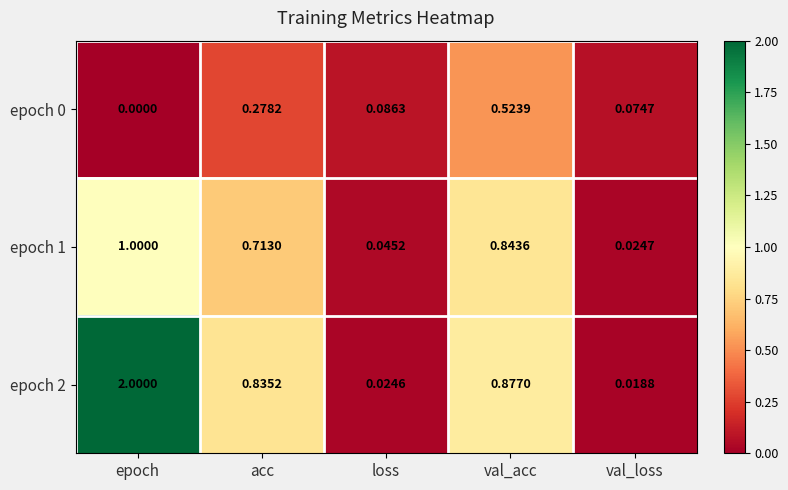

At how many categories does at least one series exceed 1?

1